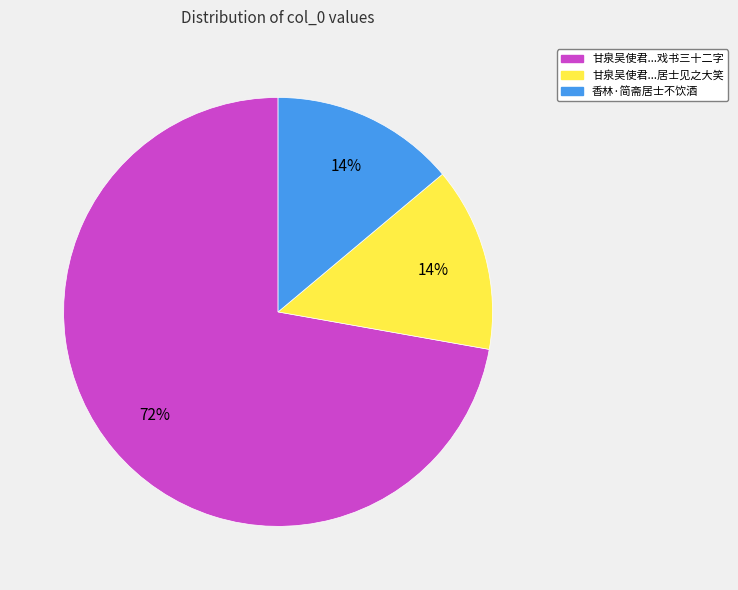

How many segments does this pie chart have?

3